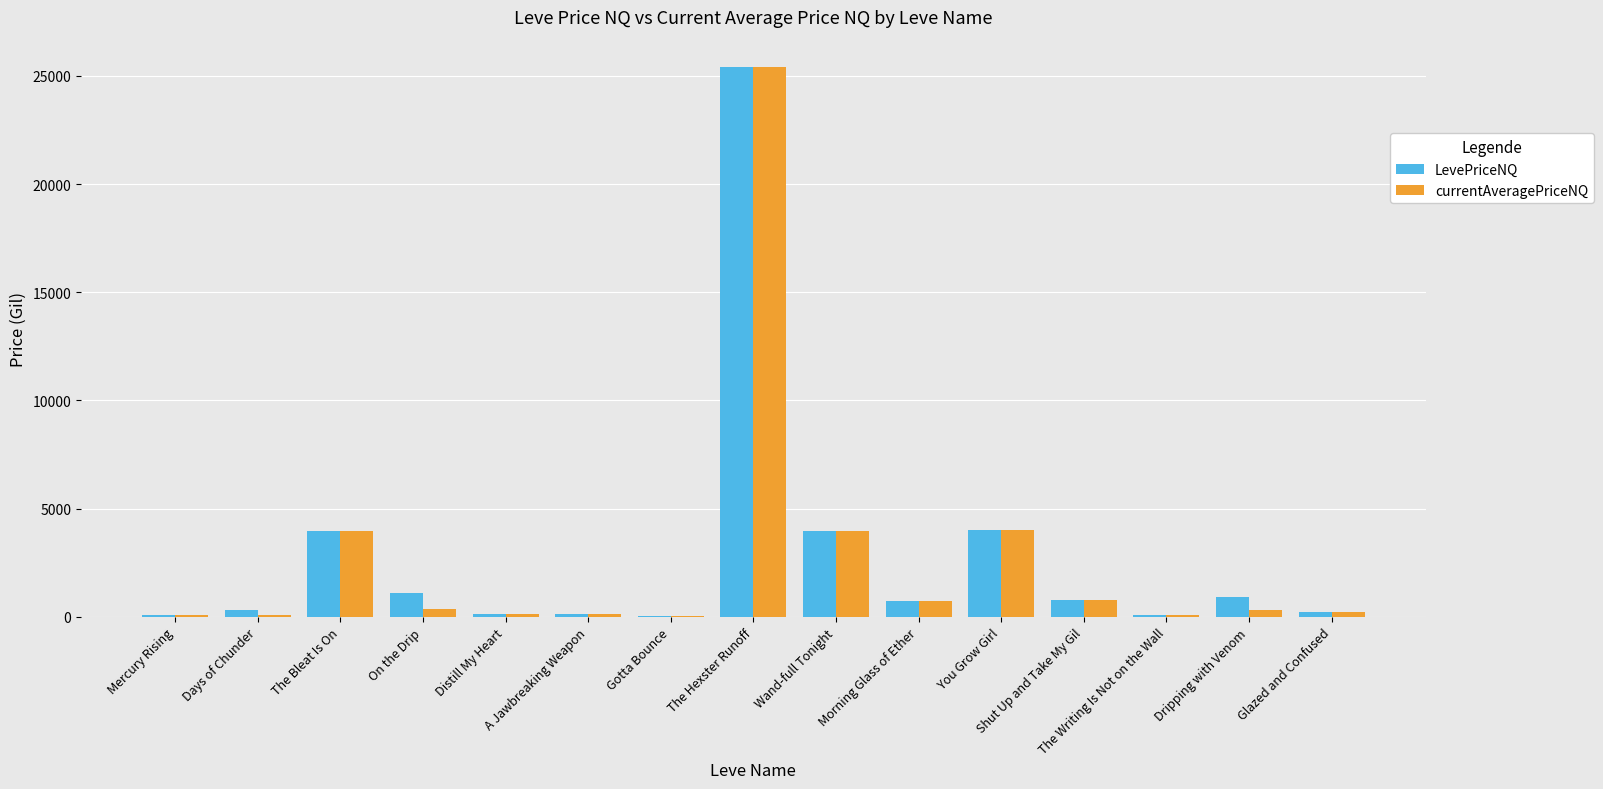

What is the greatest value displayed?

25399.5